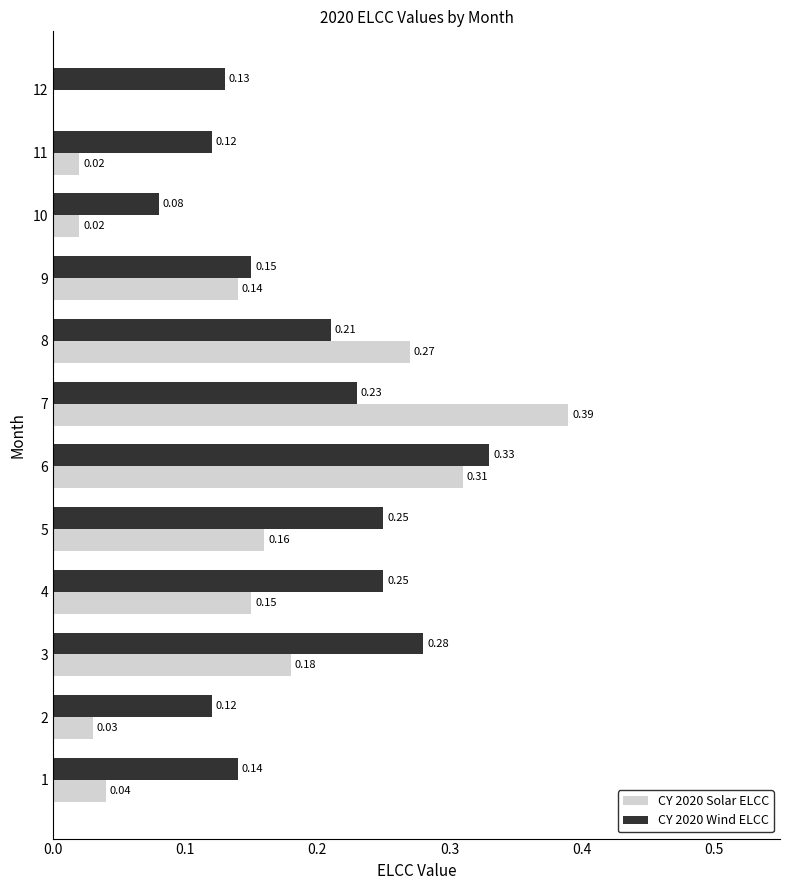

What is the sum of all CY 2020 Solar ELCC values?

1.7